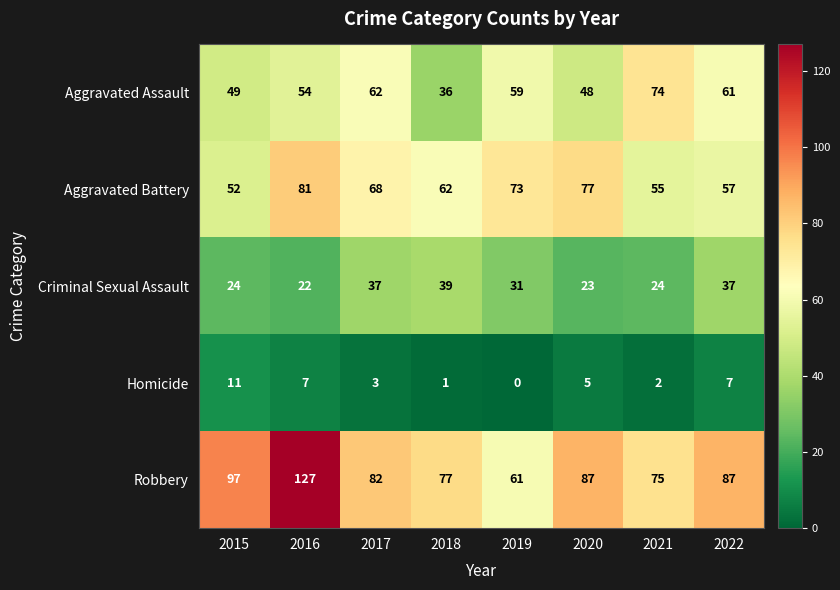

What is the average value of the Aggravated Battery series?

66